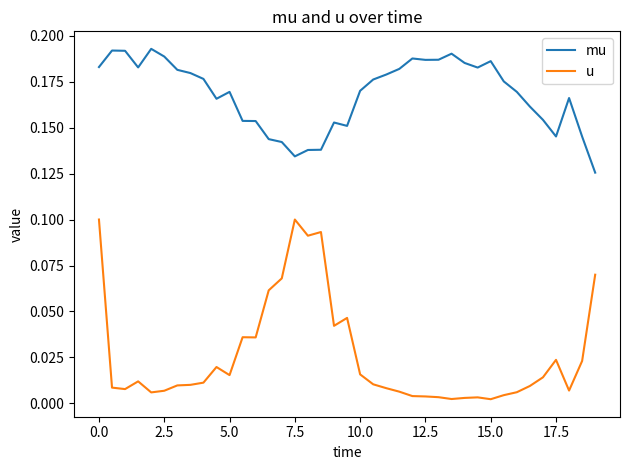

True or false: mu has more than 2 points higher than both neighbors.

True